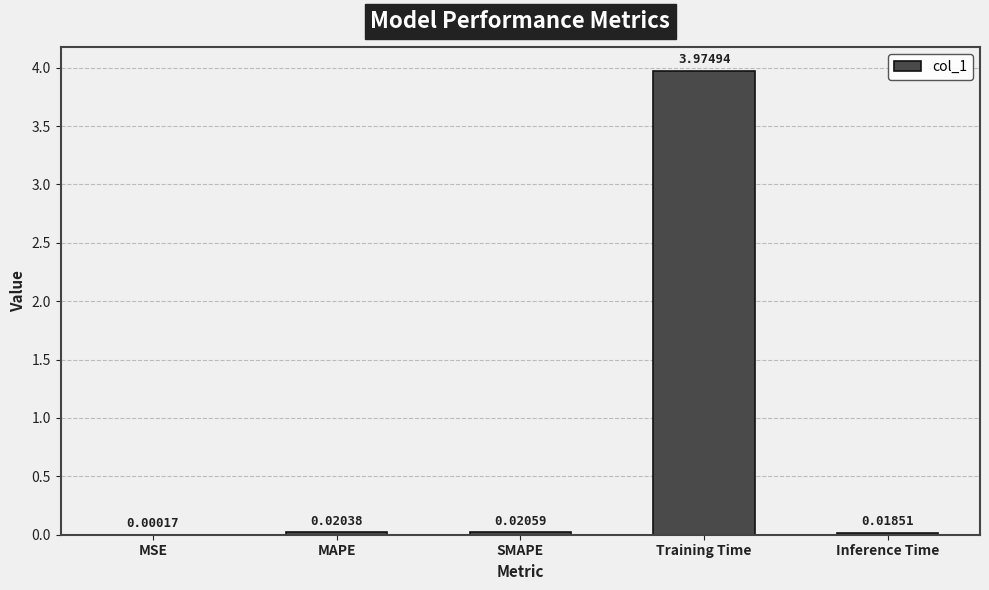

Which category has the highest value across all series?

Training Time